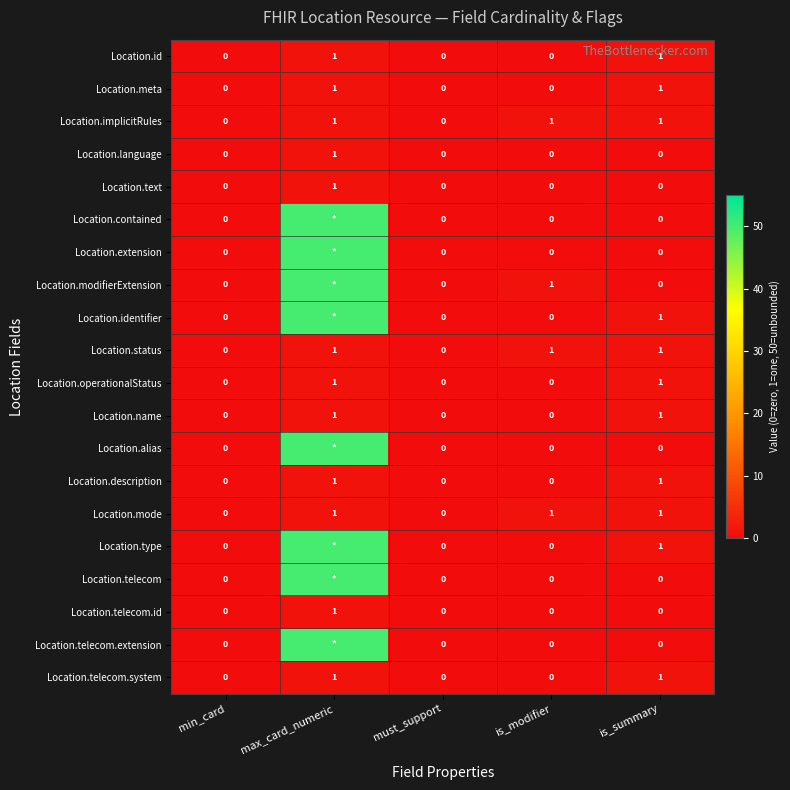

What is the total value across all series at is_modifier?

4